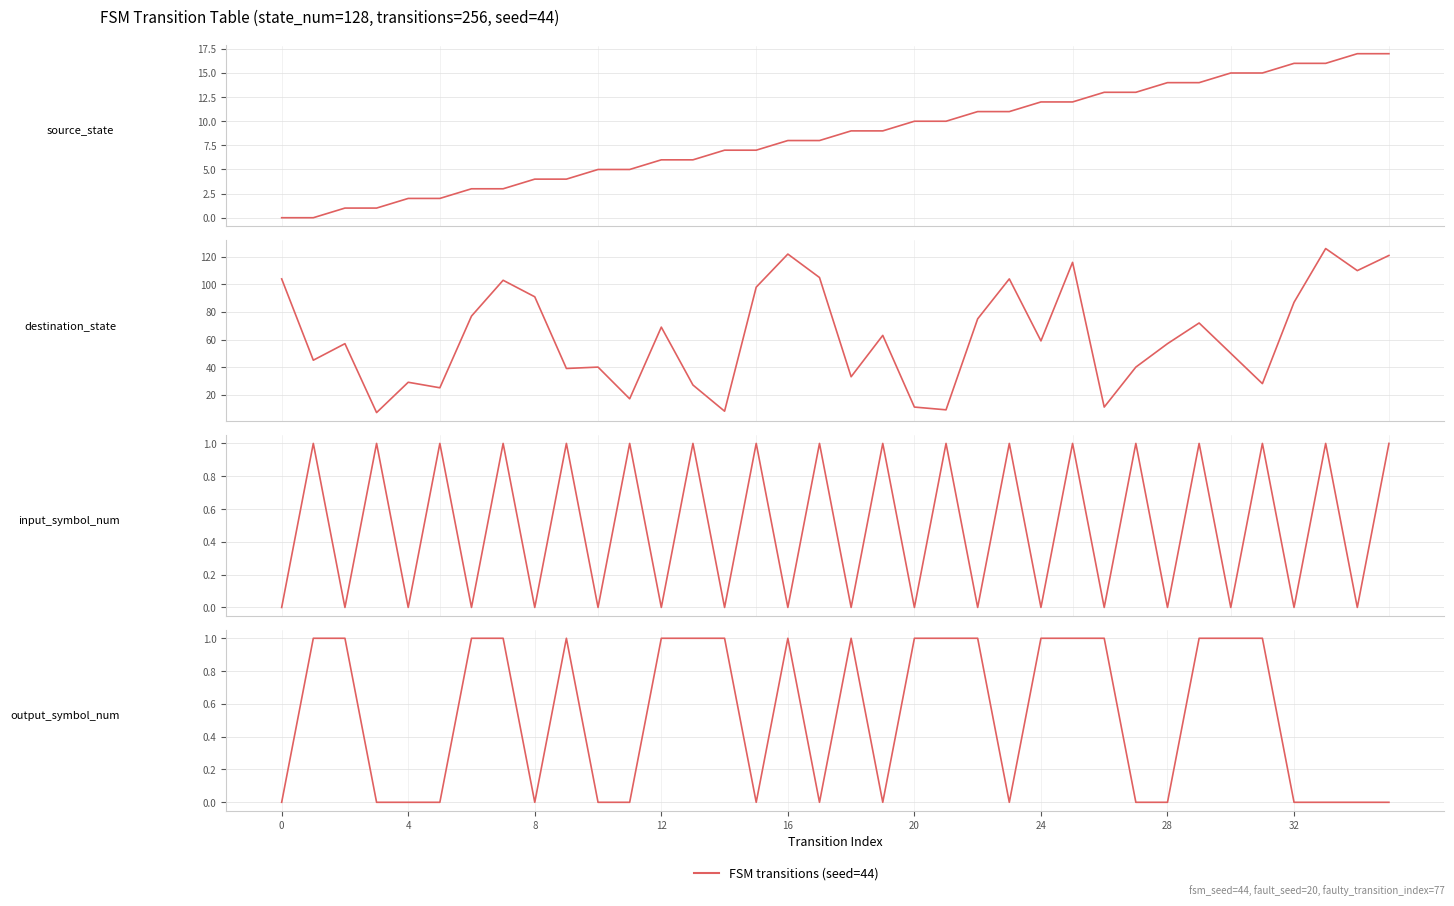

Reading left to right, list all the values displayed in this chart.

source_state: 0	0	1	1	2	2	3	3	4	4	5	5	6	6	7	7	8	8	9	9	10	10	11	11	12	12	13	13	14	14	15	15	16	16	17	17
destination_state: 104	45	57	7	29	25	77	103	91	39	40	17	69	27	8	98	122	105	33	63	11	9	75	104	59	116	11	40	57	72	50	28	87	126	110	121
input_symbol_num: 0	1	0	1	0	1	0	1	0	1	0	1	0	1	0	1	0	1	0	1	0	1	0	1	0	1	0	1	0	1	0	1	0	1	0	1
output_symbol_num: 0	1	1	0	0	0	1	1	0	1	0	0	1	1	1	0	1	0	1	0	1	1	1	0	1	1	1	0	0	1	1	1	0	0	0	0